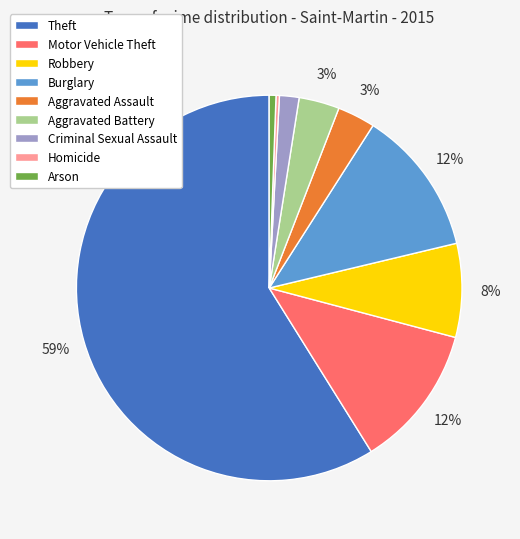

Is Burglary the majority of the pie?

No